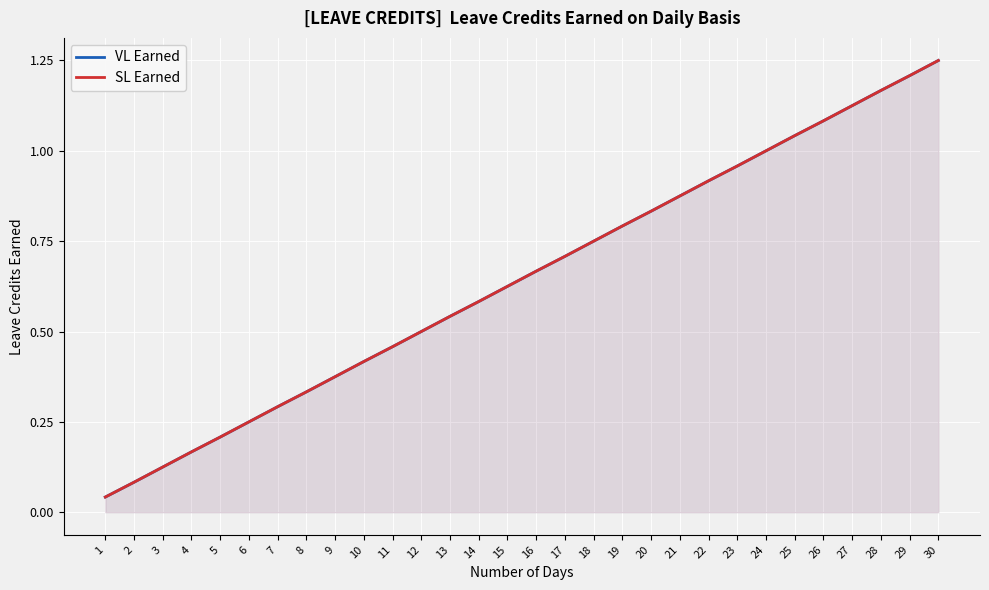

Reading left to right, extract all data points from this chart.

VL Earned: 0.0	0.1	0.1	0.2	0.2	0.2	0.3	0.3	0.4	0.4	0.5	0.5	0.5	0.6	0.6	0.7	0.7	0.8	0.8	0.8	0.9	0.9	1.0	1.0	1.0	1.1	1.1	1.2	1.2	1.2
SL Earned: 0.0	0.1	0.1	0.2	0.2	0.2	0.3	0.3	0.4	0.4	0.5	0.5	0.5	0.6	0.6	0.7	0.7	0.8	0.8	0.8	0.9	0.9	1.0	1.0	1.0	1.1	1.1	1.2	1.2	1.2